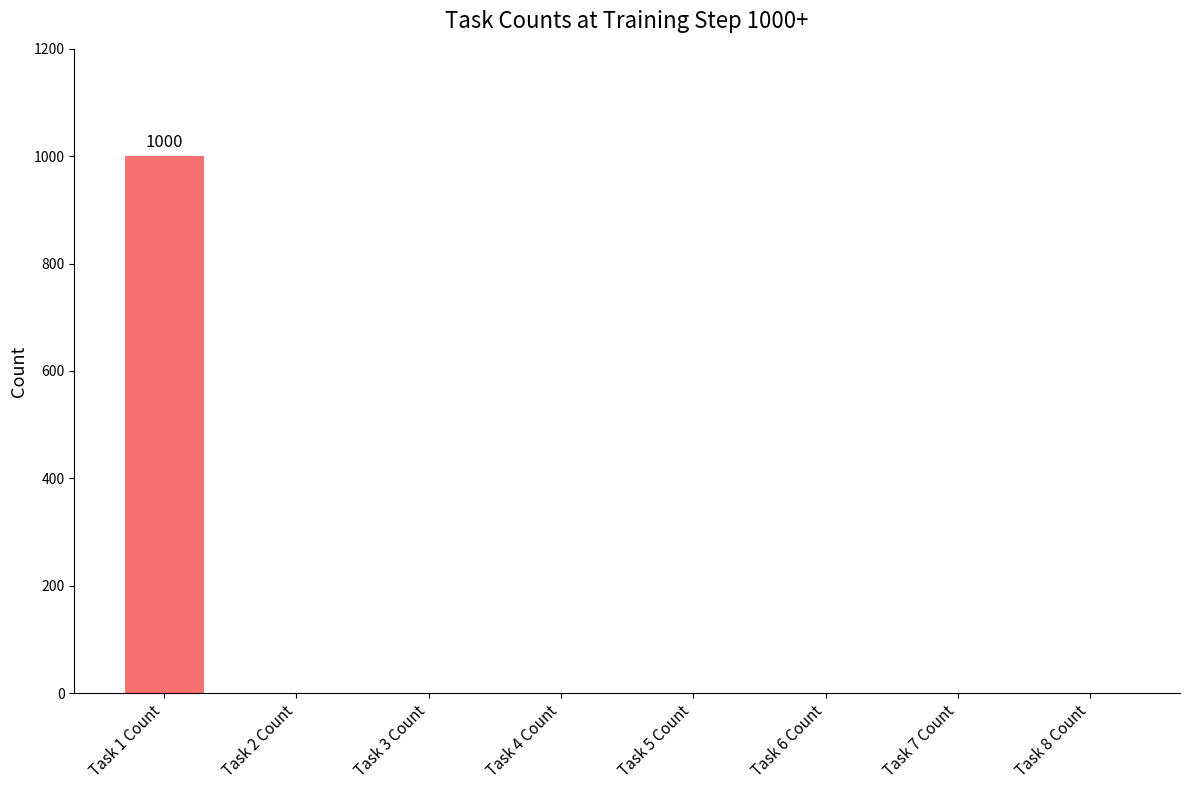

Which label corresponds to the largest value in the chart?

Task 1 Count